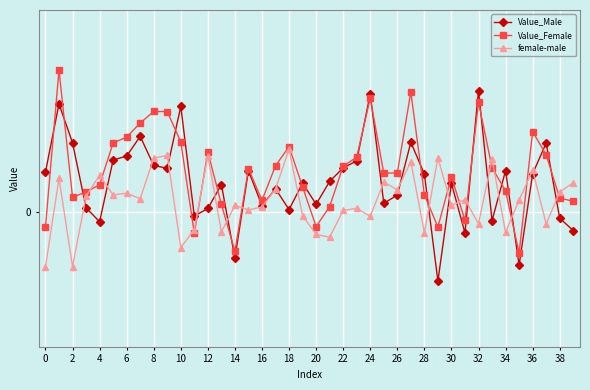

What are all the series names shown in the legend?

Value_Male, Value_Female, female-male